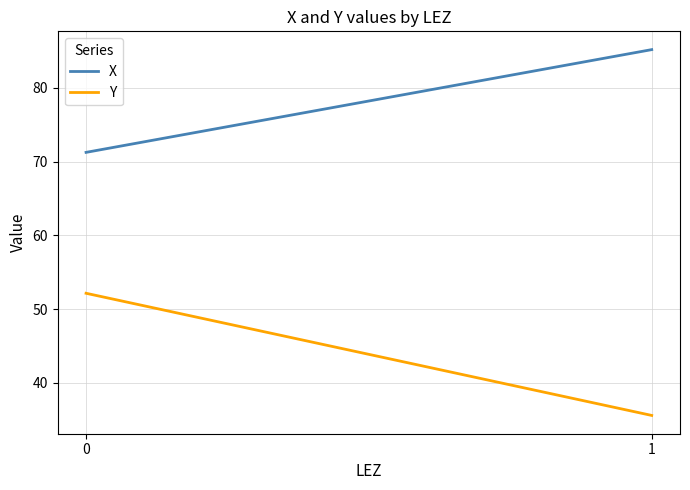

What is the difference between the maximum and minimum values in the Y series?

16.6